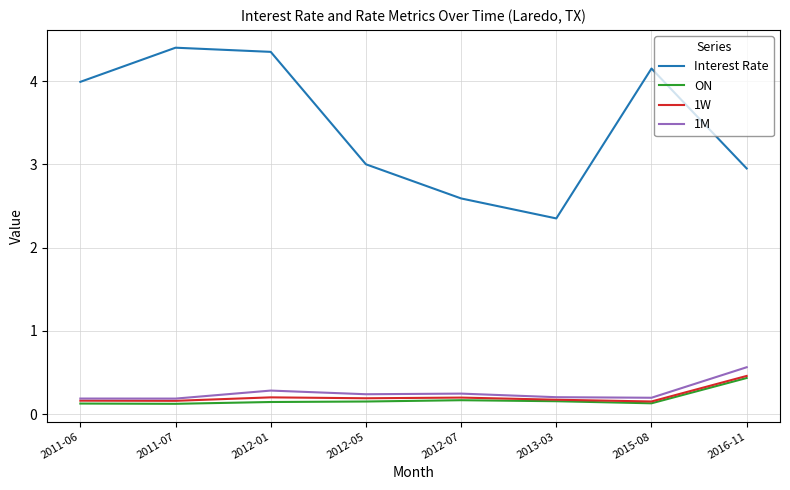

What is the difference between the highest and lowest values at 2011-06?

3.9